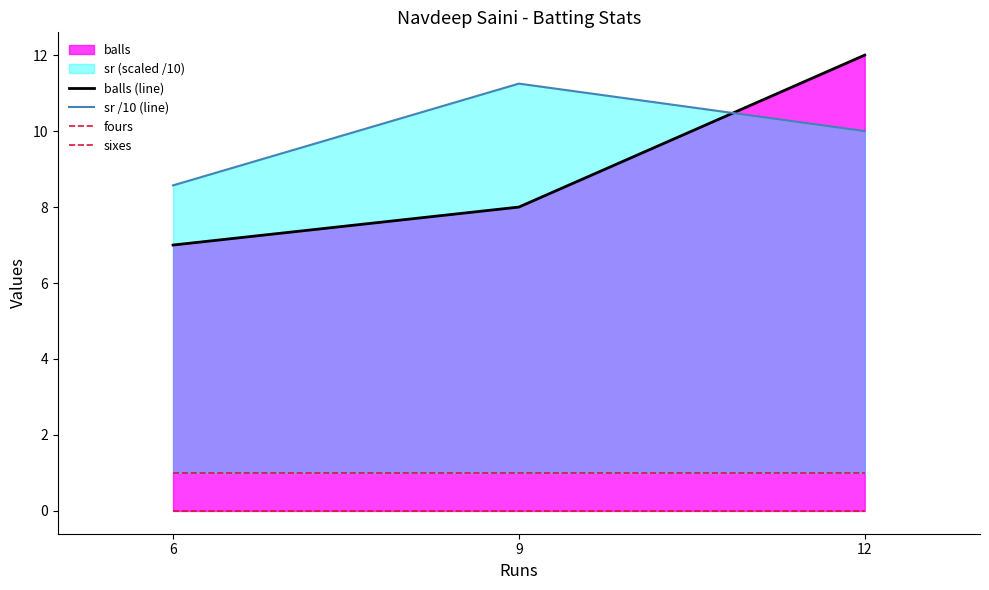

What is the difference between the second highest and minimum values in the sr /10 (line) series?

1.4